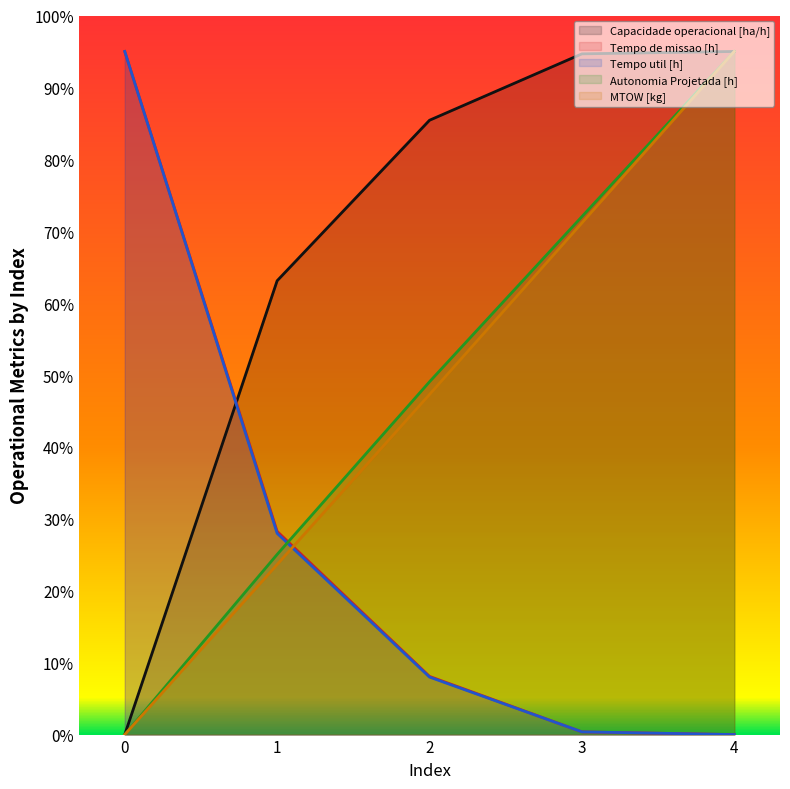

How many intersections are there between Tempo util [h] and MTOW [kg]?

1